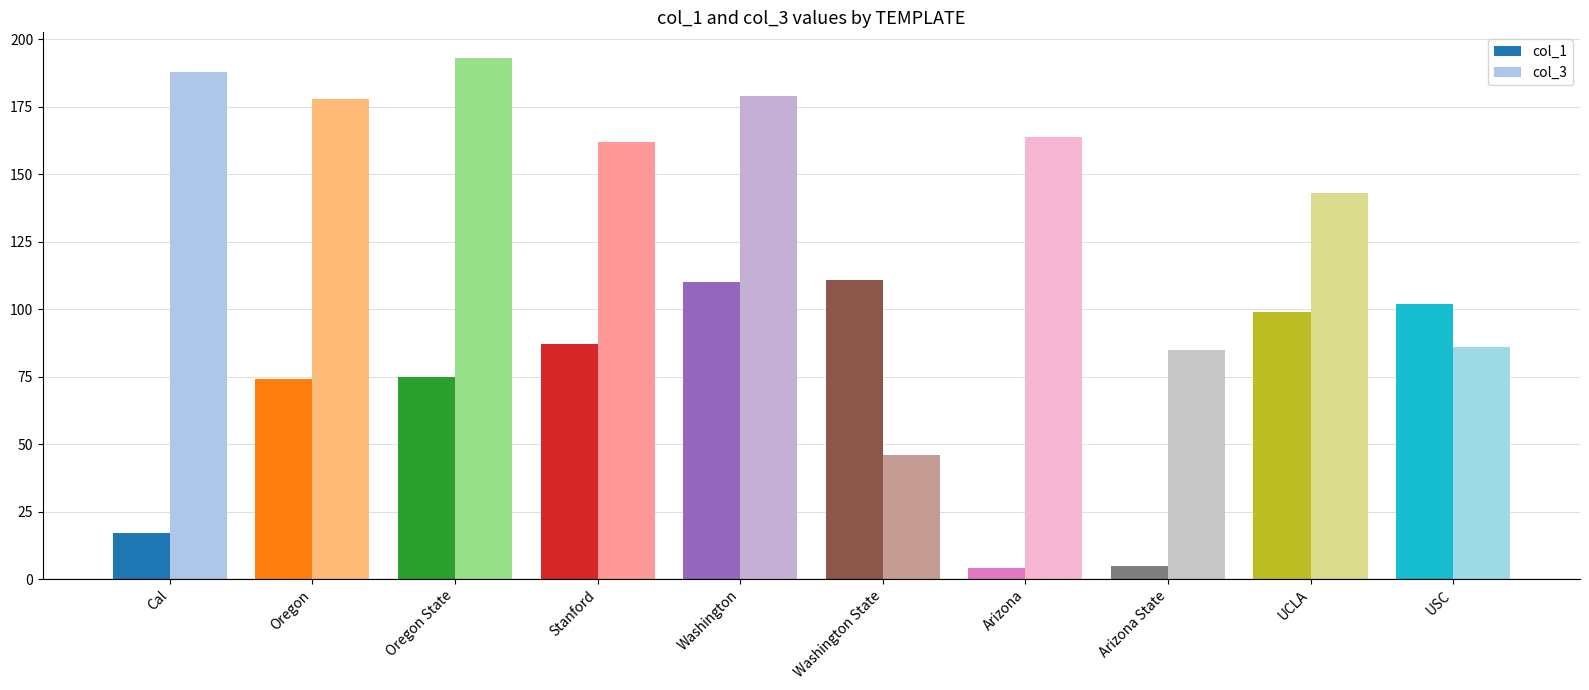

What is the label of the 2nd bar from the left?

Oregon